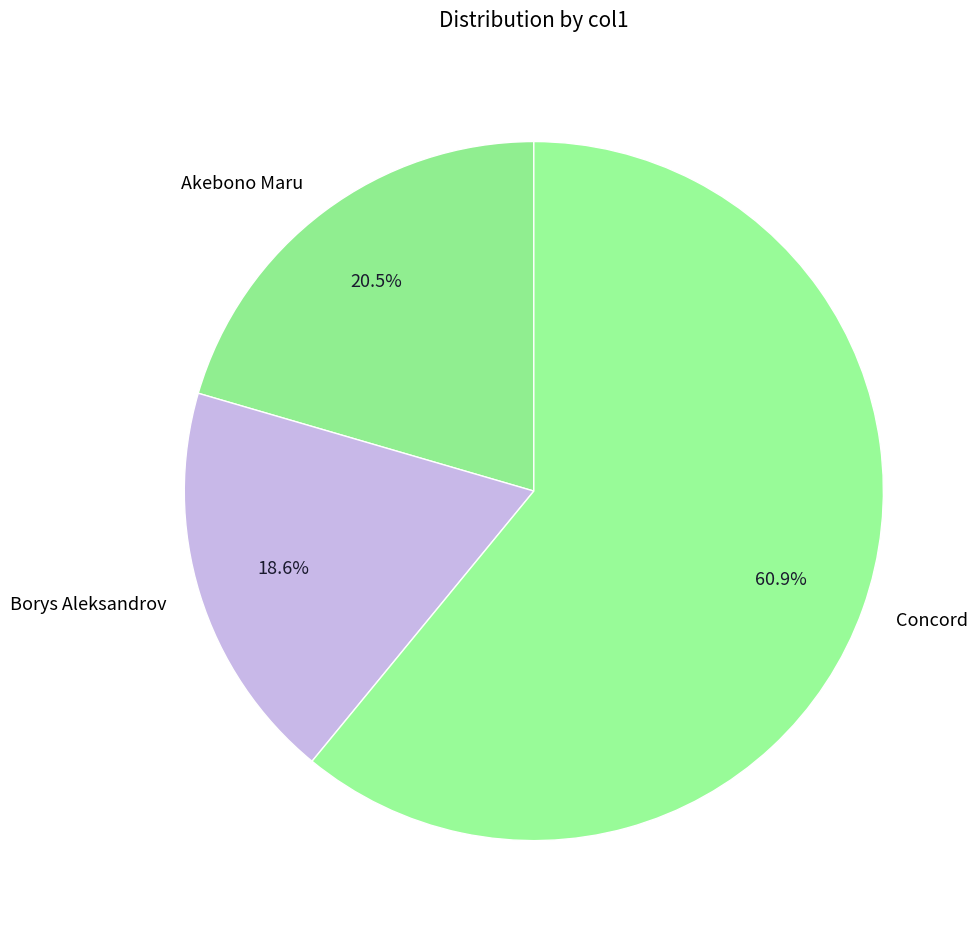

What percentage is NOT represented by Borys Aleksandrov?

81.4%